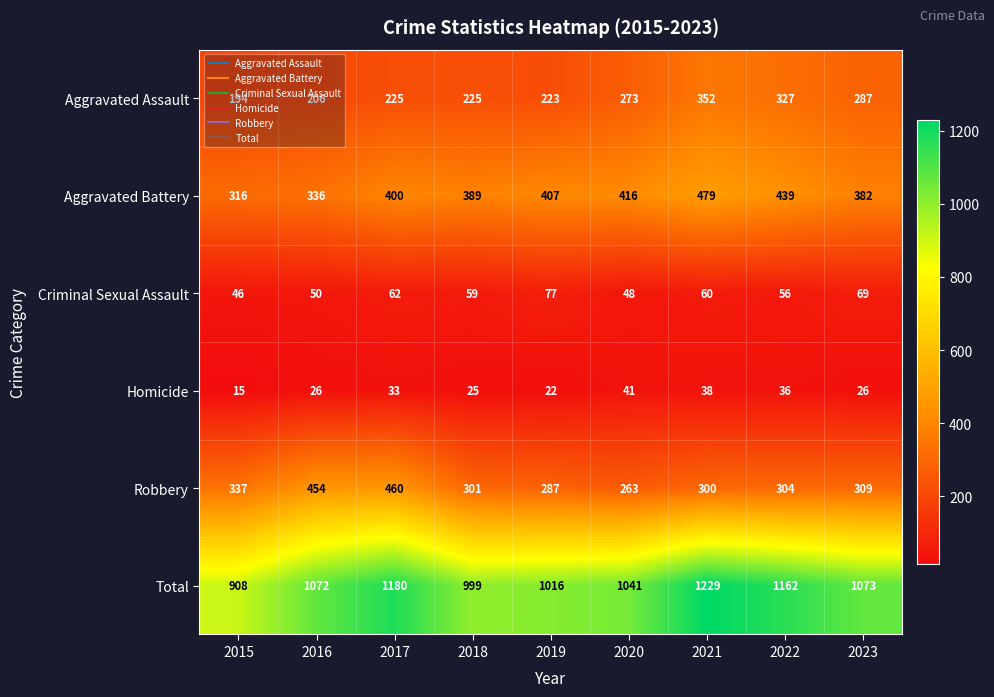

What is the difference between the Aggravated Assault values at 2017 and 2016?

19